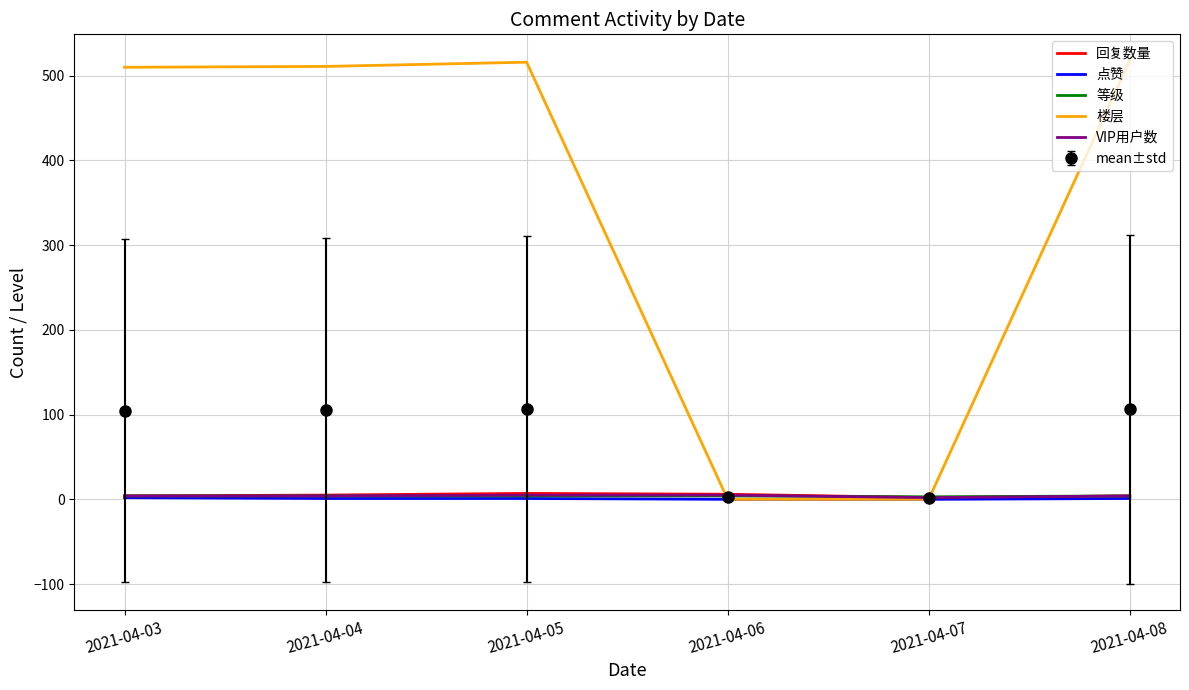

Which series has the largest total across all categories?

楼层